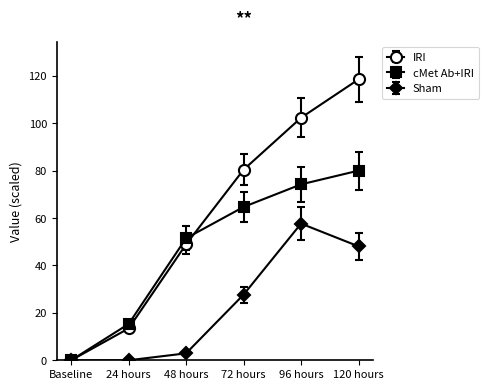

How many distinct data groups are displayed?

3